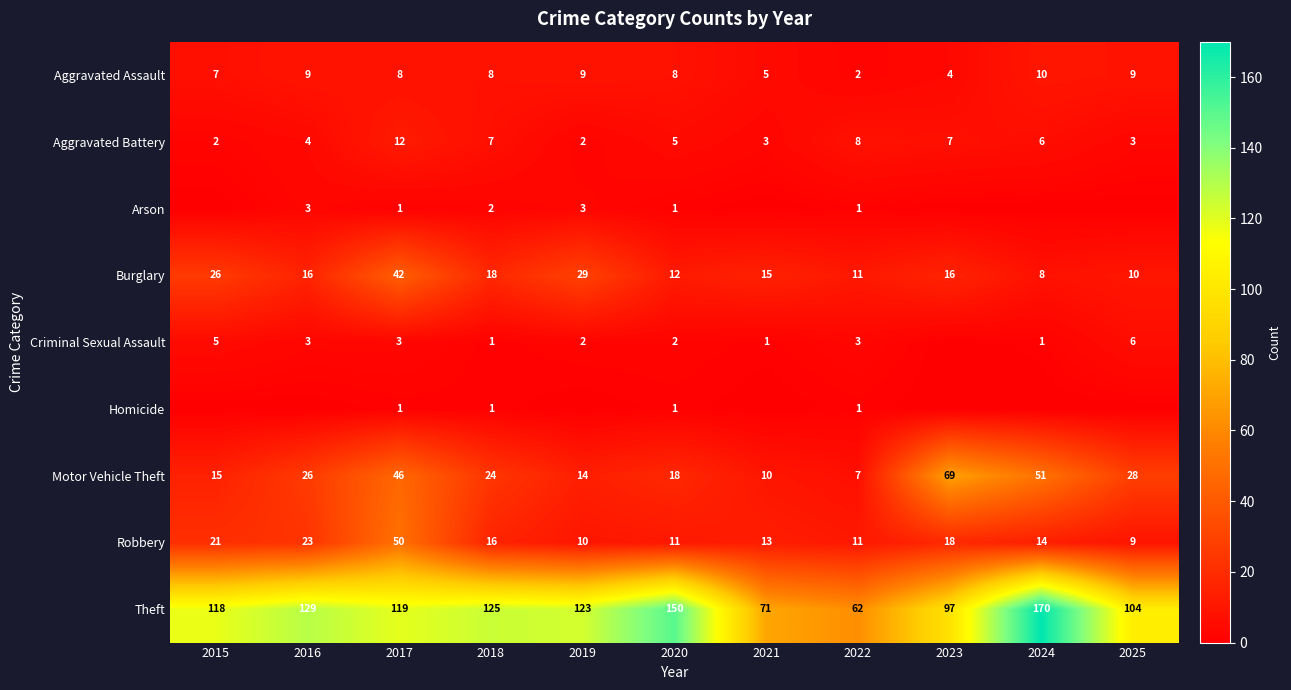

True or false: Aggravated Battery has a value of 6 at 2024.

True